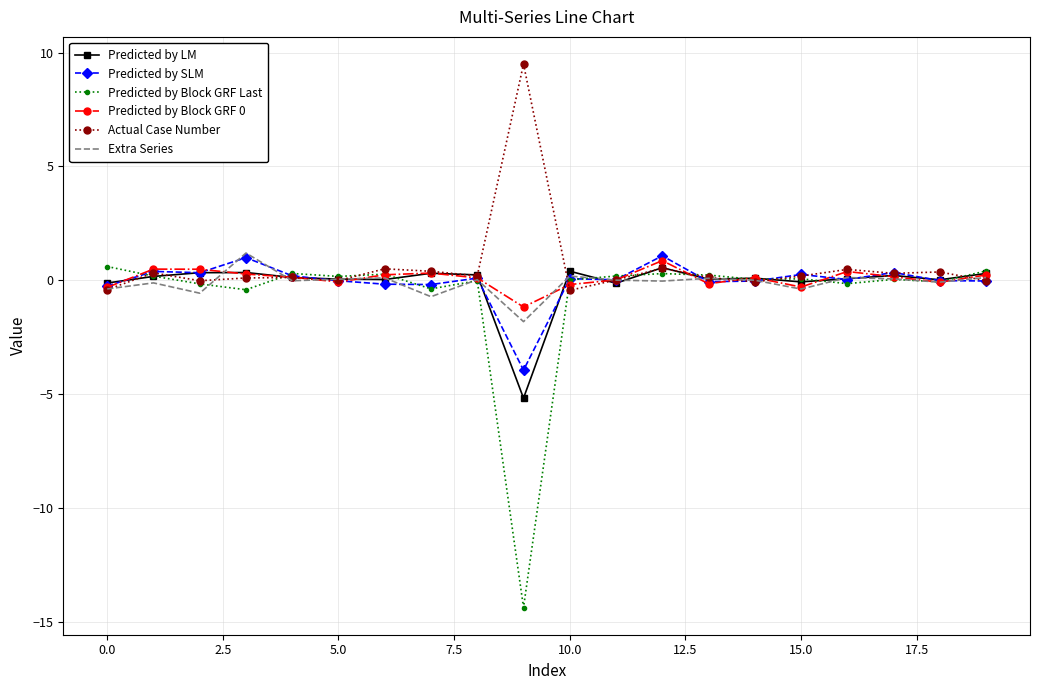

Which series has the widest spread of values?

Predicted by Block GRF Last